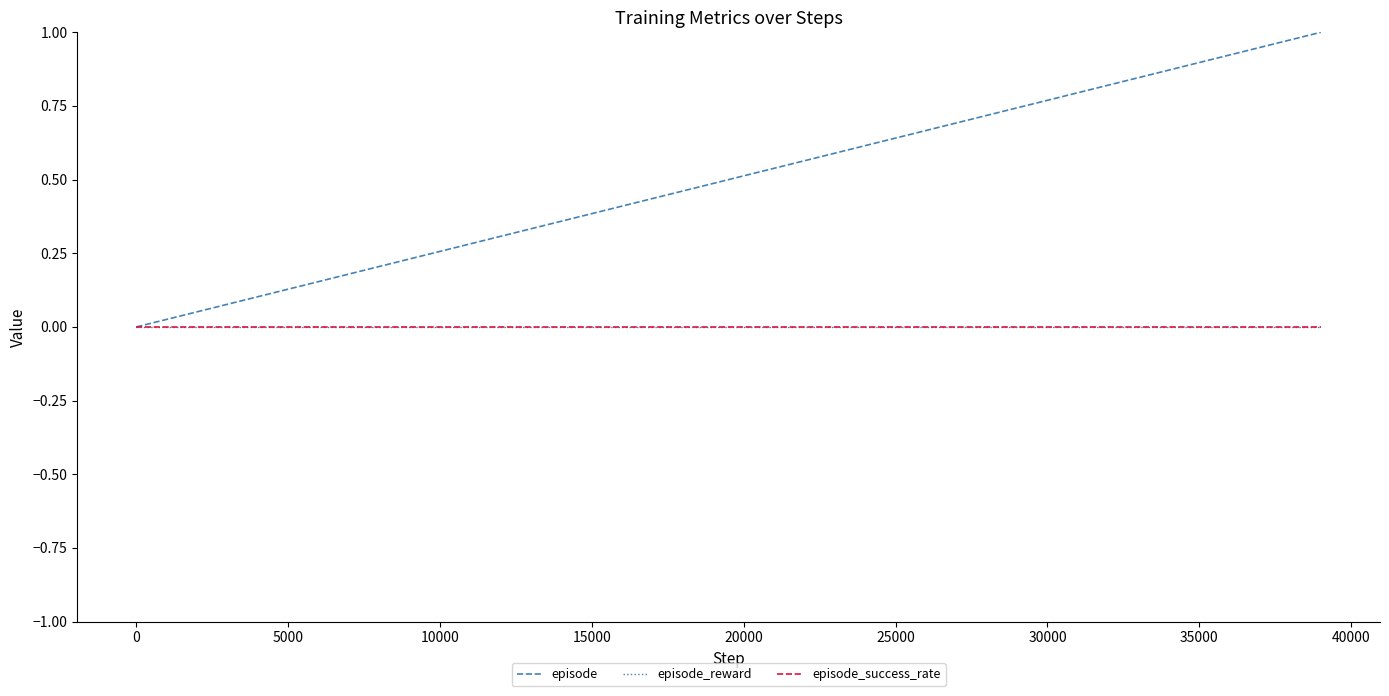

Does the chart have visible grid lines?

No